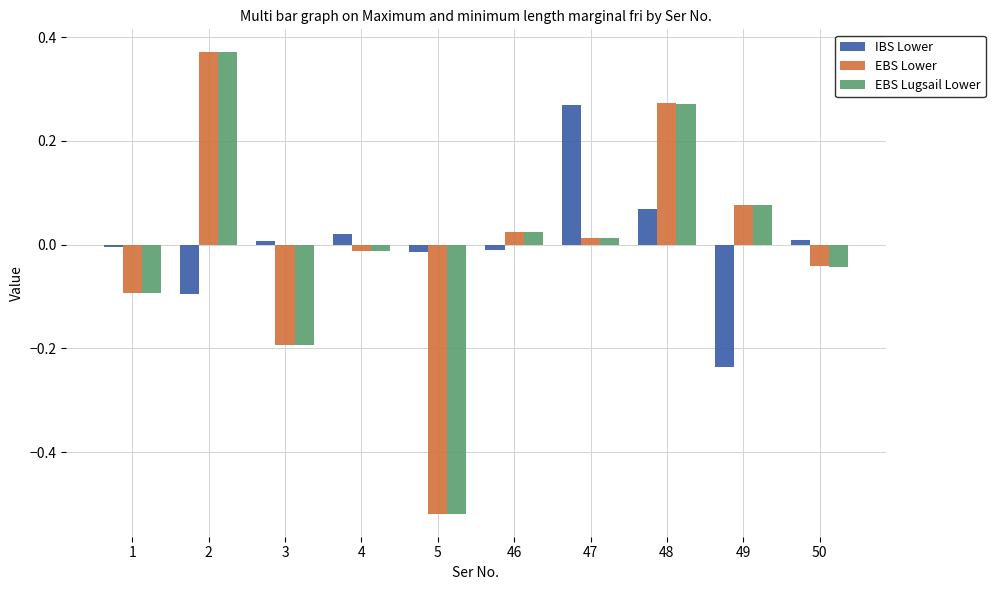

True or false: IBS Lower has a value of -0.1 at 2.

True